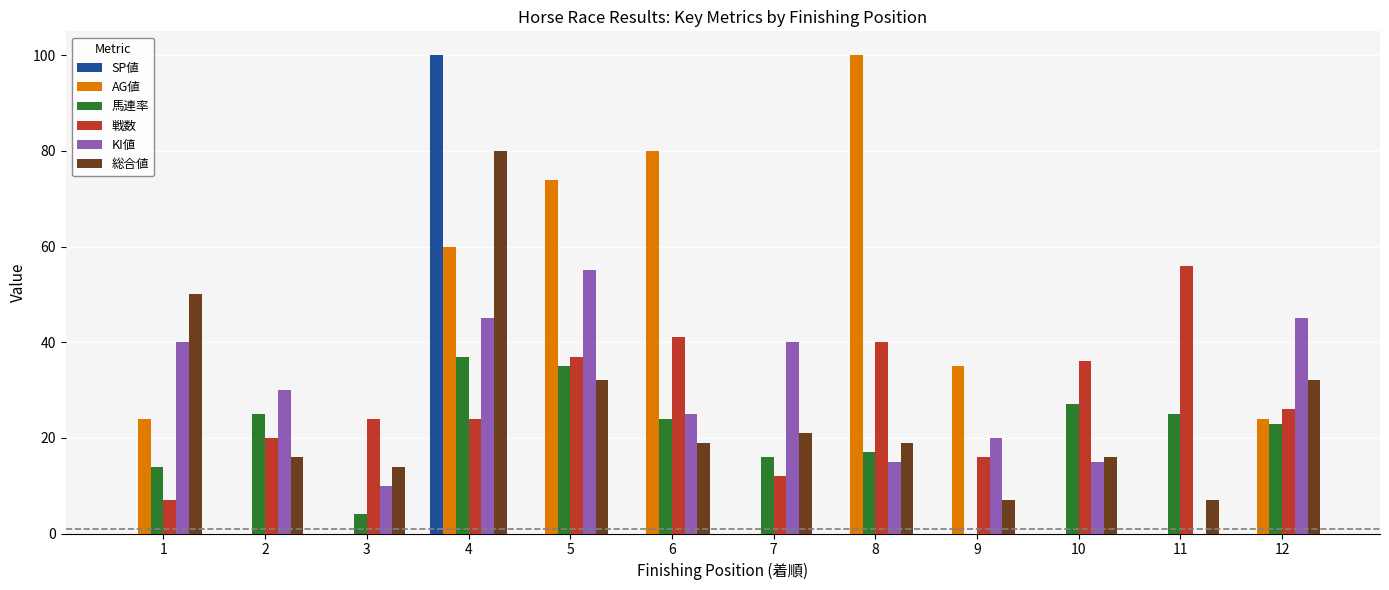

What are all the series names shown in the legend?

SP値, AG値, 馬連率, 戦数, KI値, 総合値